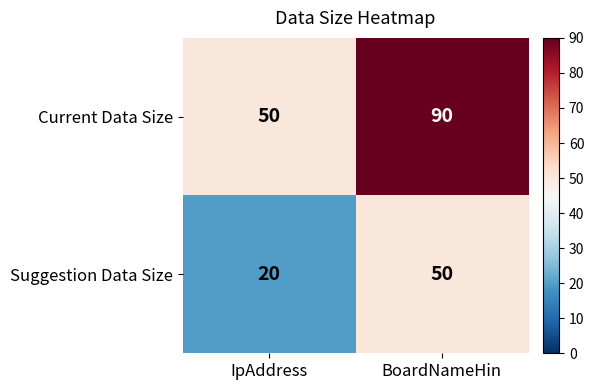

What is the approximate value of Current Data Size at IpAddress, to the nearest 10?

50